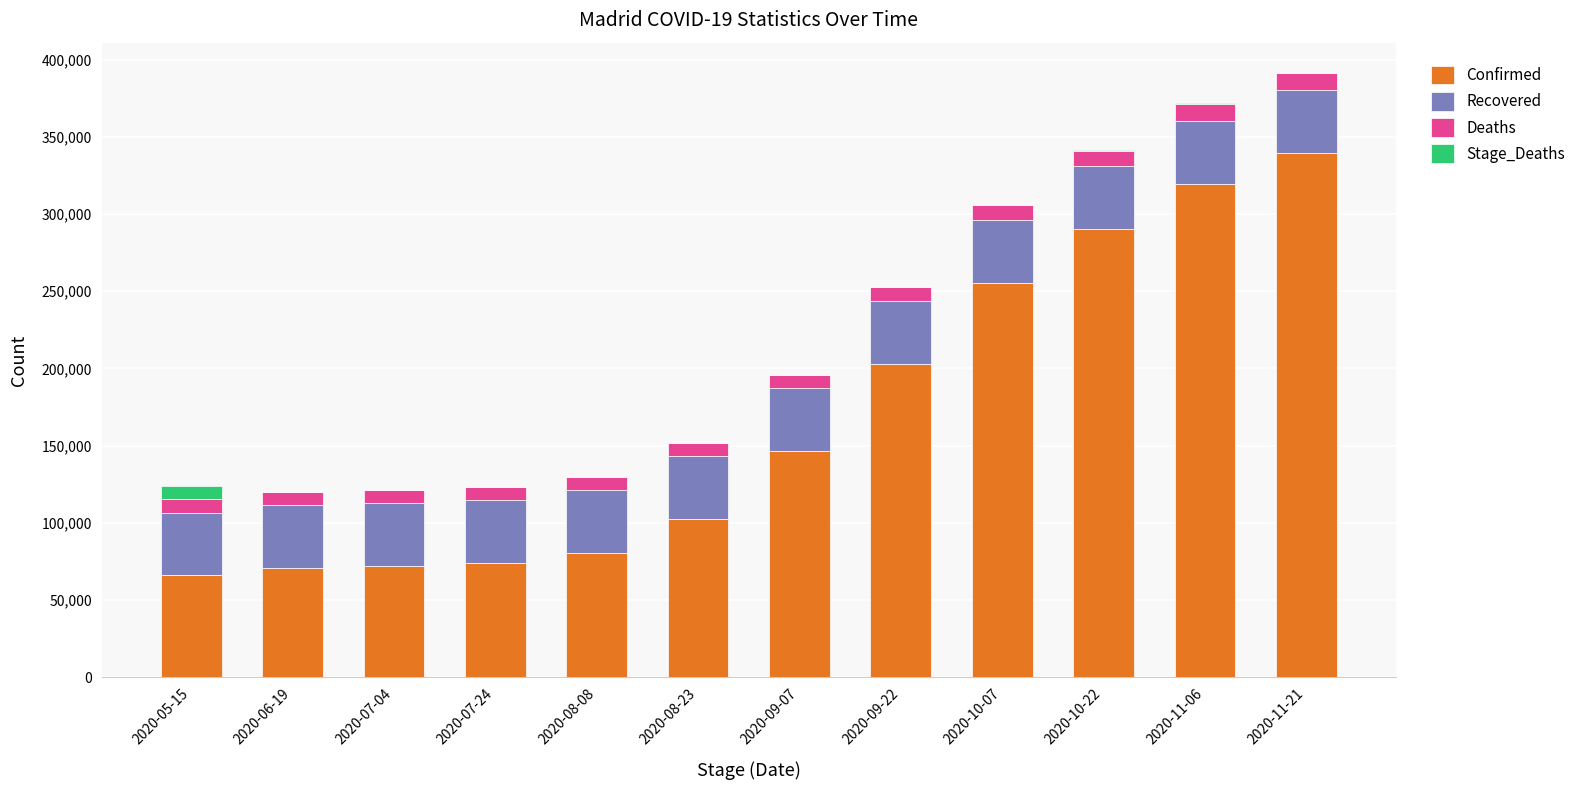

Where is Confirmed nearest to the value 202705?

2020-09-22